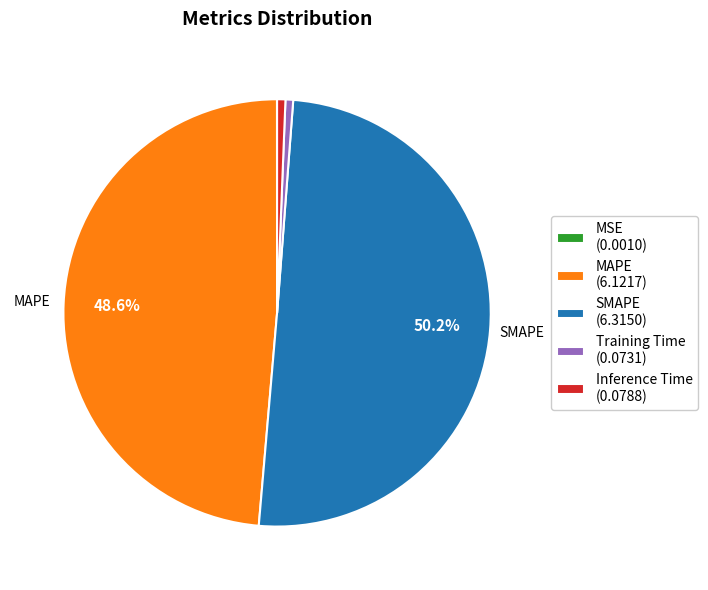

What is the majority slice?

SMAPE